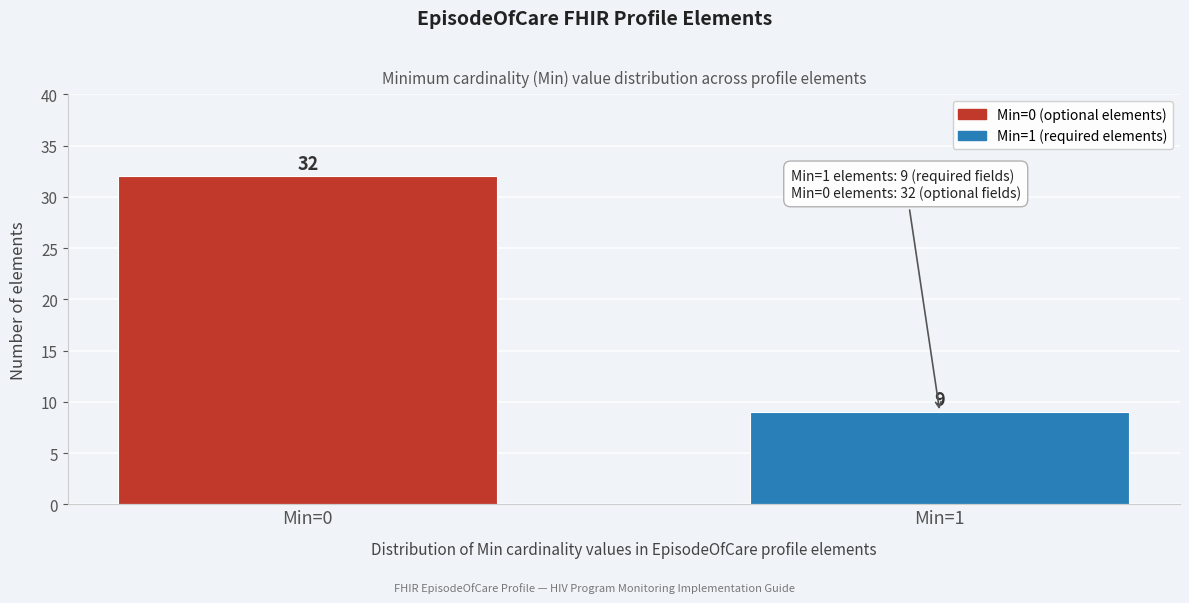

Reading left to right, what are all the values shown in this chart?

Min=0=32	Min=1=9